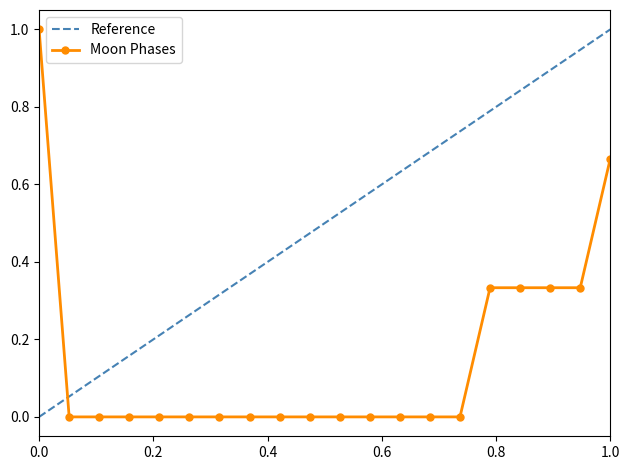

What is the greatest value displayed?

1.0